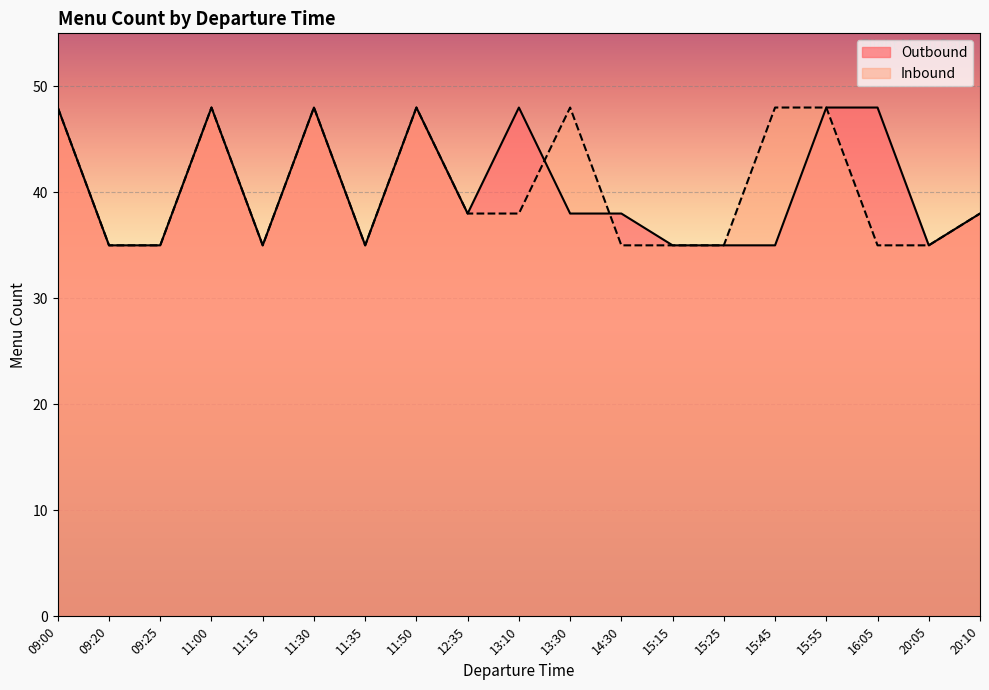

Reading right to left, what are all the values shown in this chart?

Outbound: 20:10=38	20:05=35	16:05=48	15:55=48	15:45=35	15:25=35	15:15=35	14:30=38	13:30=38	13:10=48	12:35=38	11:50=48	11:35=35	11:30=48	11:15=35	11:00=48	09:25=35	09:20=35	09:00=48
Inbound: 20:10=38	20:05=35	16:05=35	15:55=48	15:45=48	15:25=35	15:15=35	14:30=35	13:30=48	13:10=38	12:35=38	11:50=48	11:35=35	11:30=48	11:15=35	11:00=48	09:25=35	09:20=35	09:00=48